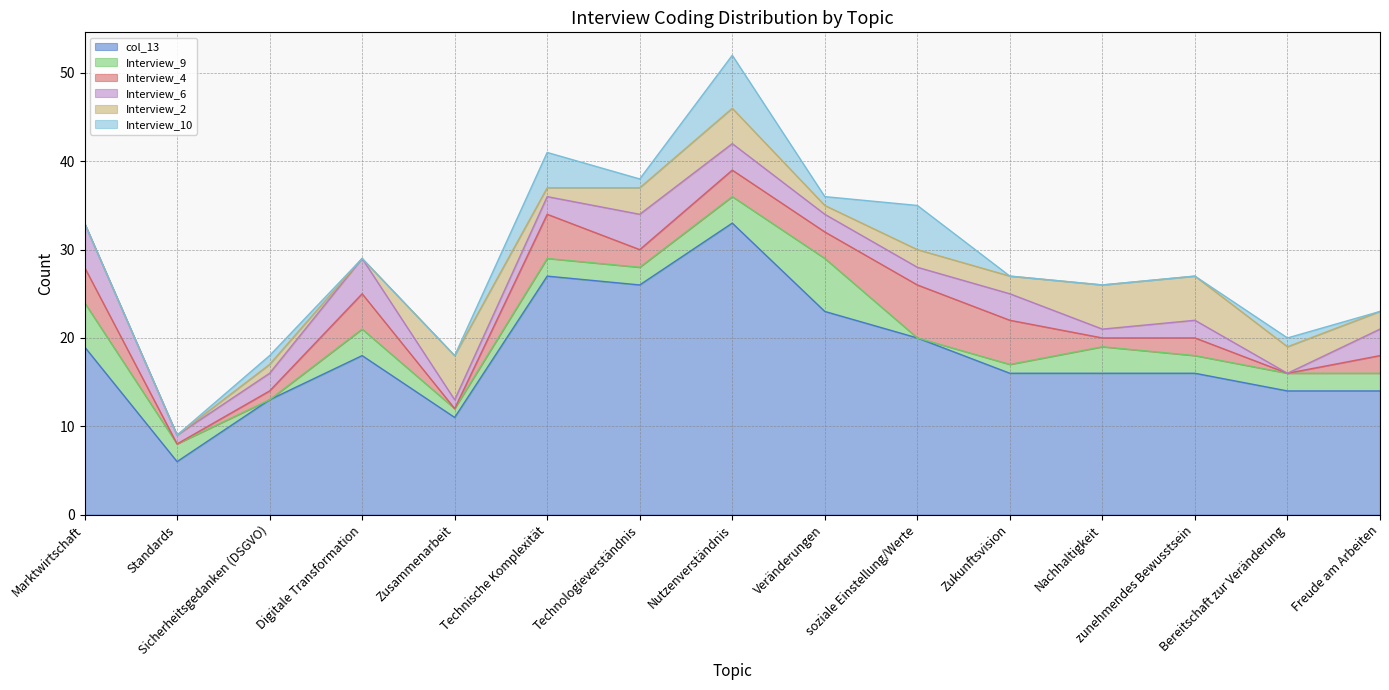

Reading left to right, extract all data points from this chart.

col_13: 19	6	13	18	11	27	26	33	23	20	16	16	16	14	14
Interview_9: 5	2	0	3	1	2	2	3	6	0	1	3	2	2	2
Interview_4: 4	0	1	4	0	5	2	3	3	6	5	1	2	0	2
Interview_6: 5	1	2	4	1	2	4	3	2	2	3	1	2	0	3
Interview_2: 0	0	1	0	5	1	3	4	1	2	2	5	5	3	2
Interview_10: 0	0	1	0	0	4	1	6	1	5	0	0	0	1	0